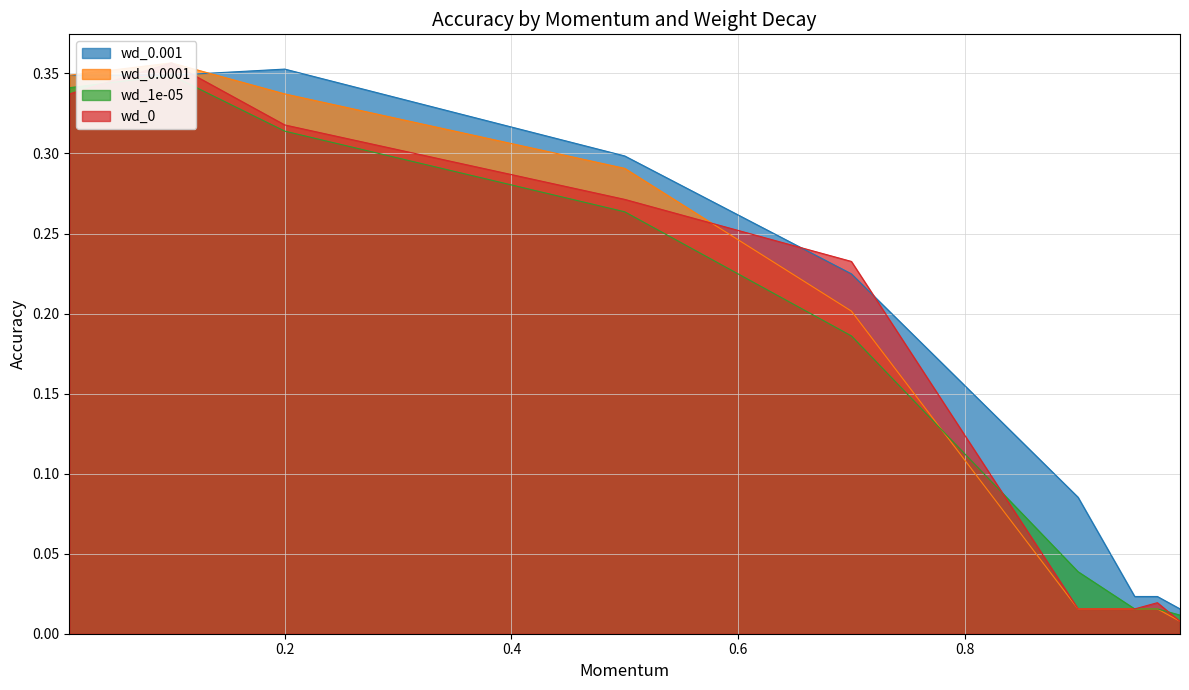

Is the value of wd_0 at 0.5 greater than the value of wd_1e-05 at 0.97?

Yes